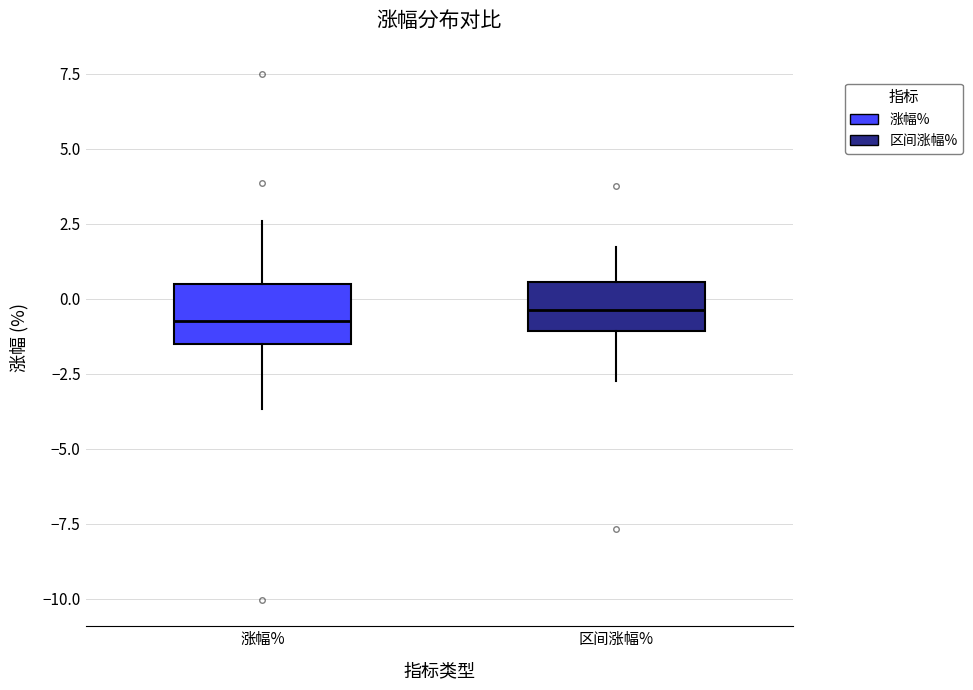

Reading left to right, read every box against the y-axis: the position of its median line, the range the box covers, and the ends of its whiskers. The values are not printed on the chart, so give them approximately, as read against the axis.

涨幅%: median -0.5, box -1.5 to 0.5, whiskers -3.5 to 2.5
区间涨幅%: median -0.5, box -1.0 to 0.5, whiskers -3.0 to 1.5